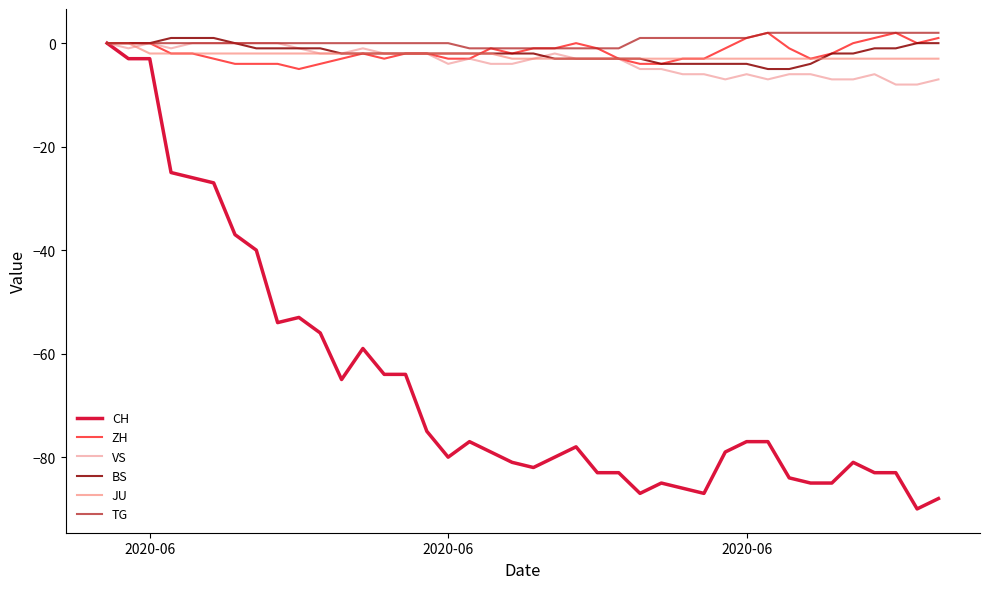

Is this an area chart (filled region under the line)?

No